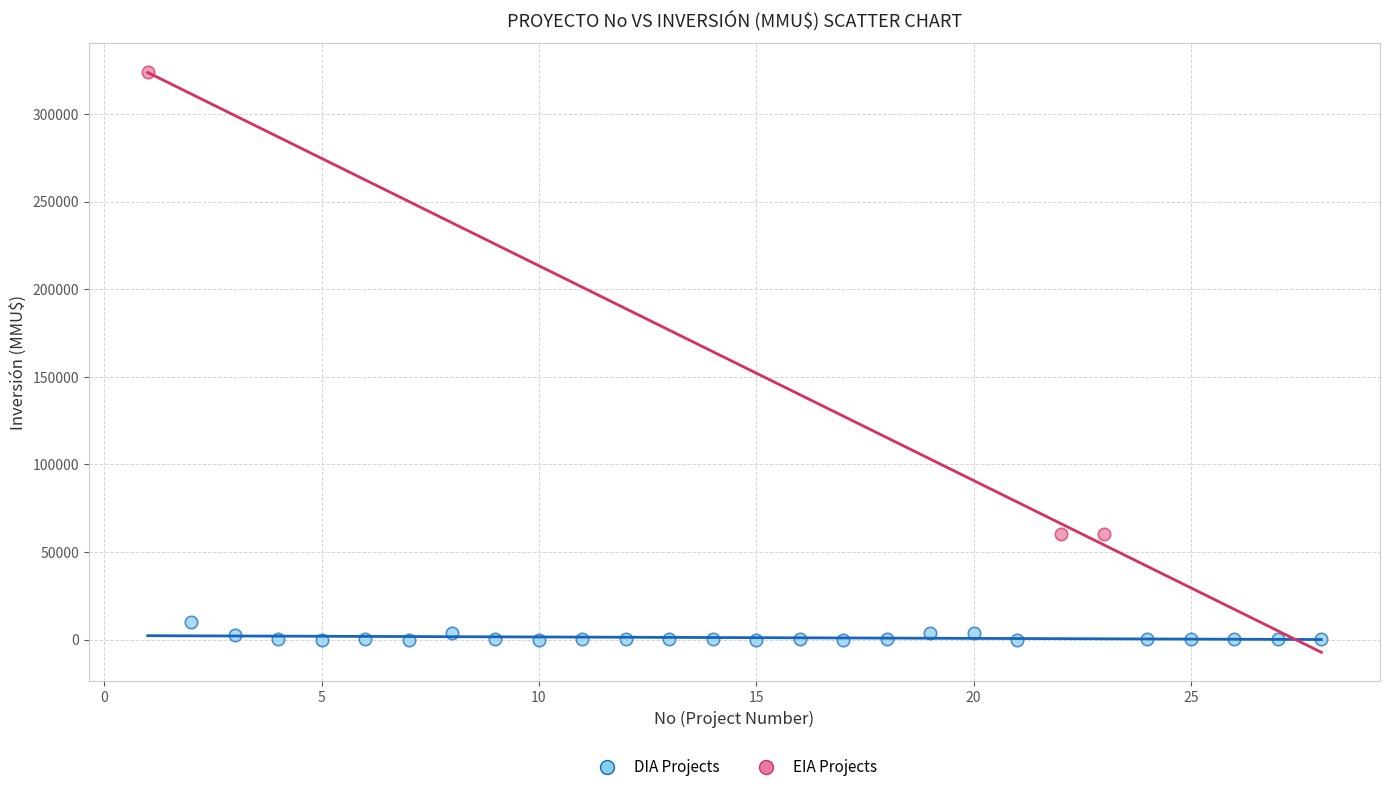

What are all the series names shown in the legend?

DIA Projects, EIA Projects